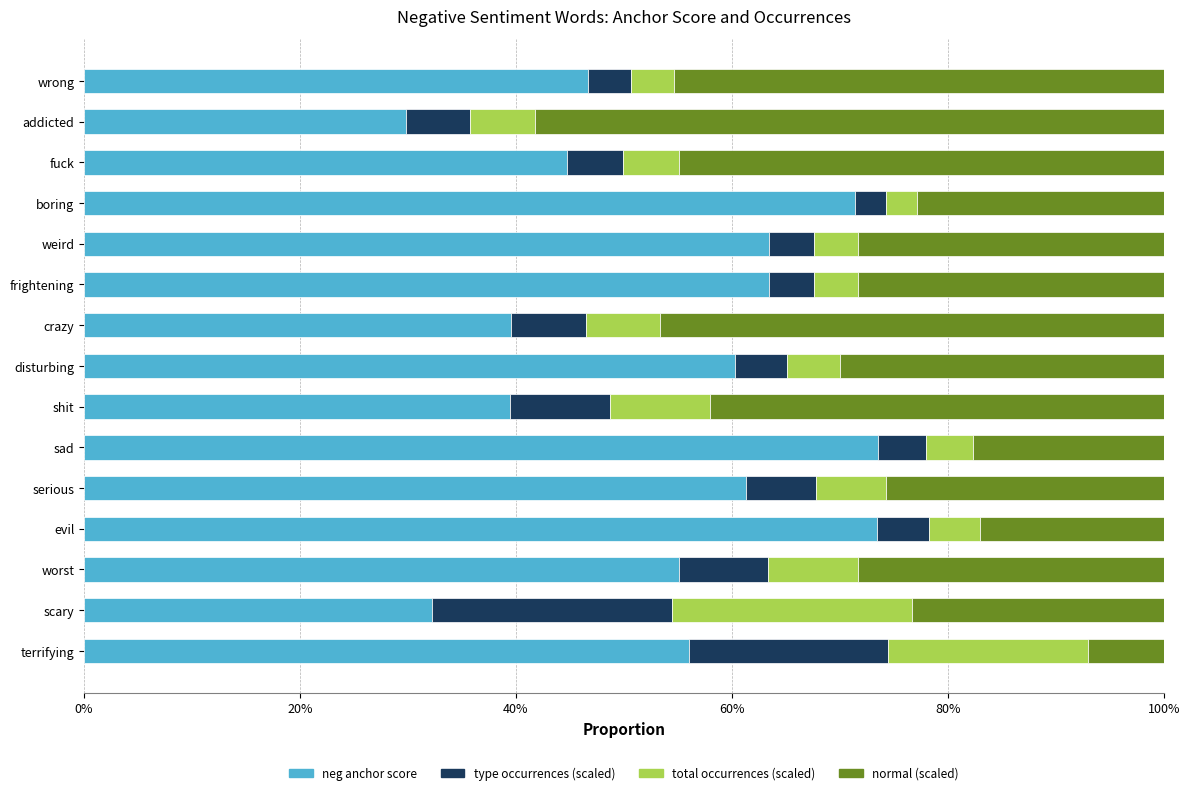

What are all the series names shown in the legend?

neg anchor score, type occurrences (scaled), total occurrences (scaled), normal (scaled)